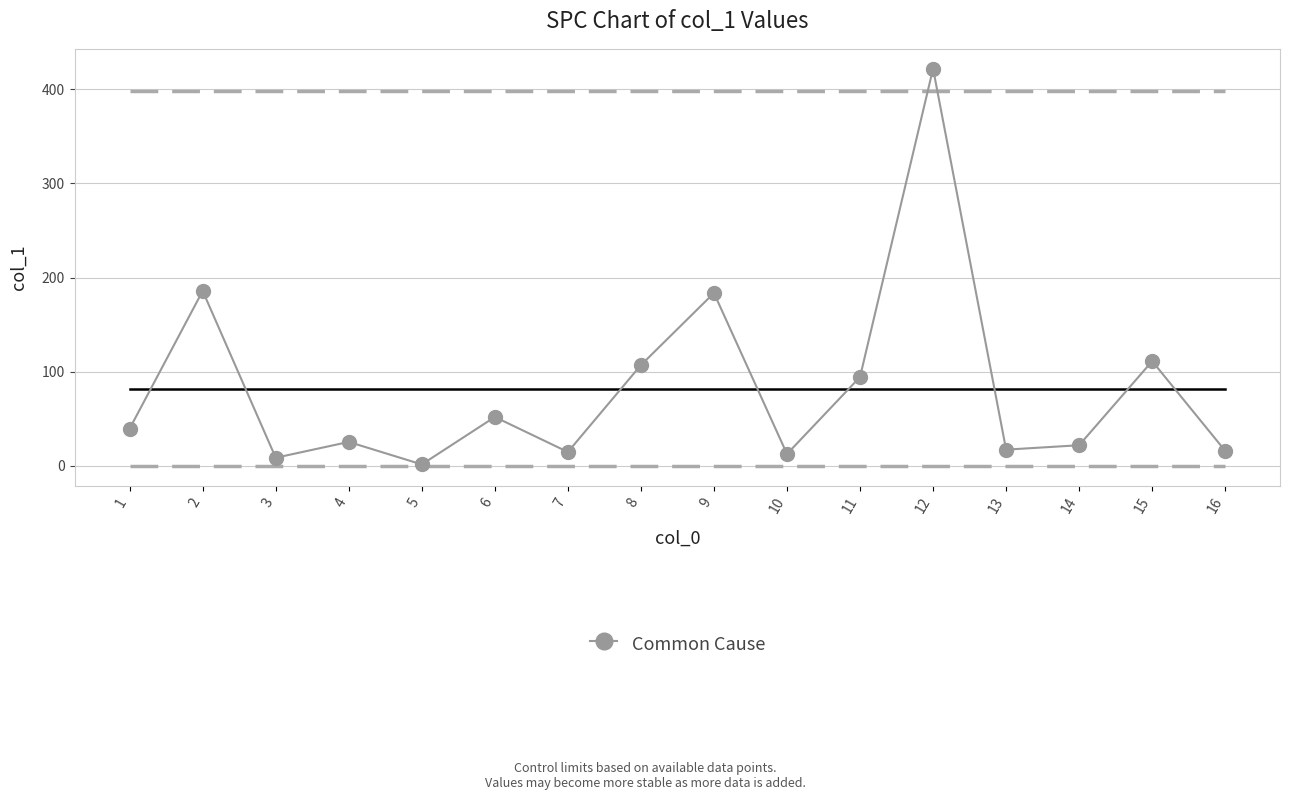

Read the value at 15.

111.2